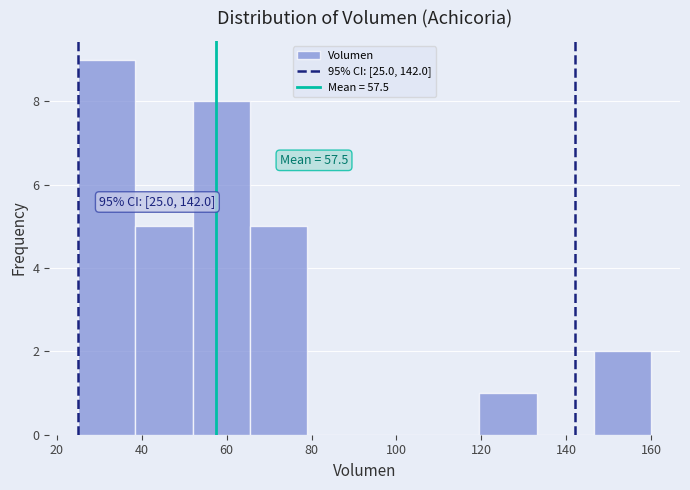

Which range on the x-axis has the tallest bar?

25.0 to 38.5